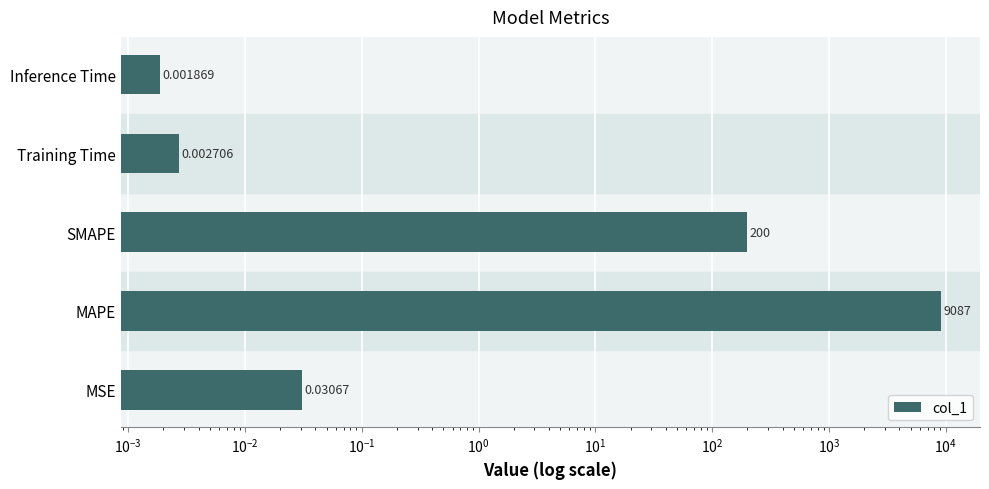

Does the chart contain any negative values?

No